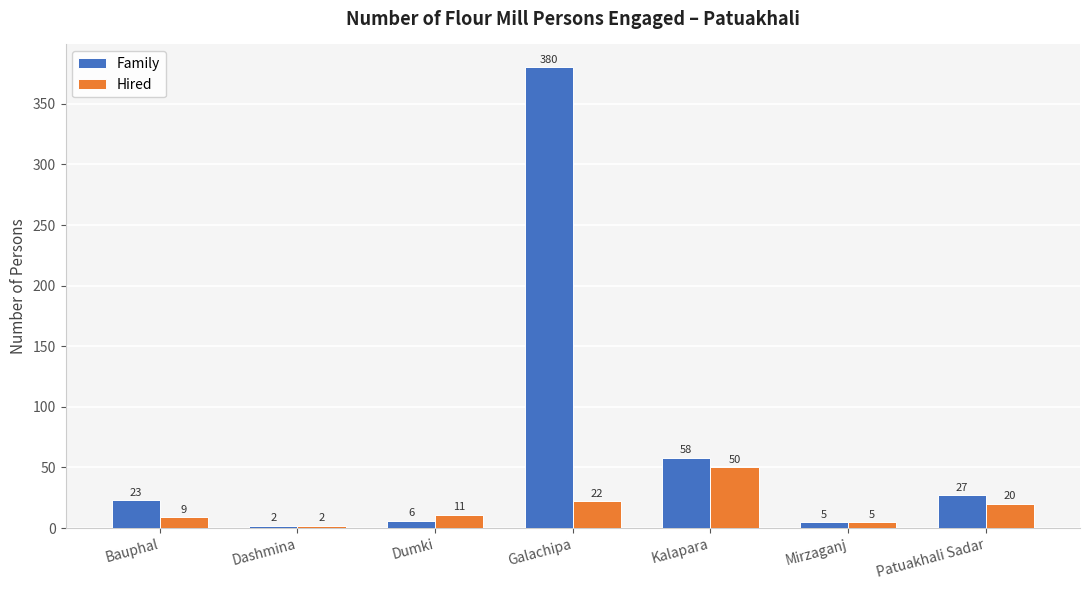

Where is Hired nearest to the value 26?

Galachipa